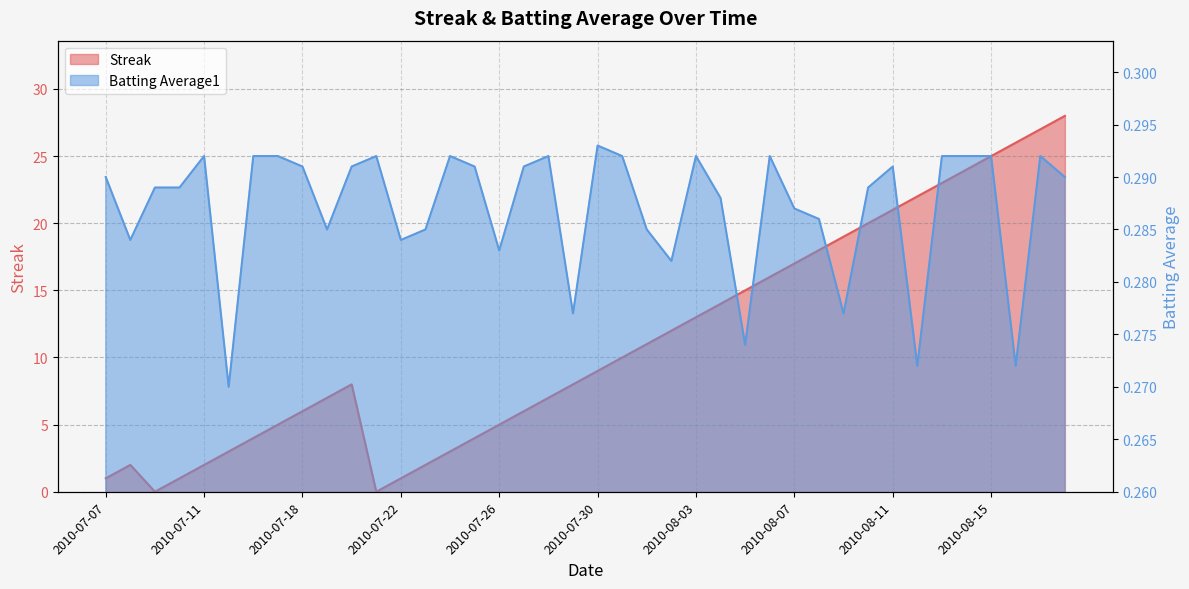

Count the number of categories in the chart.

40